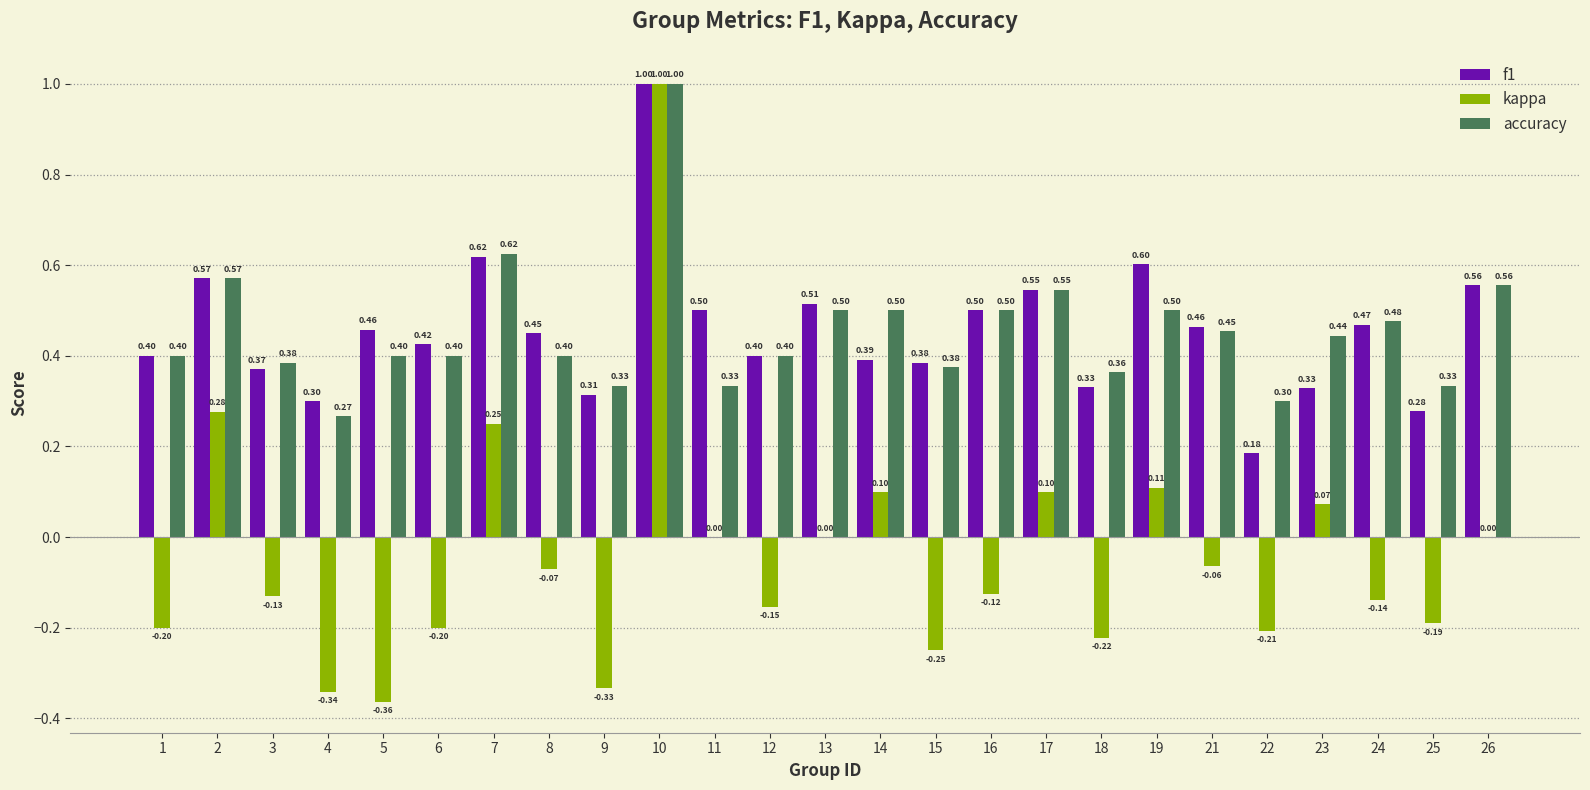

What is the highest value of the accuracy series?

1.0